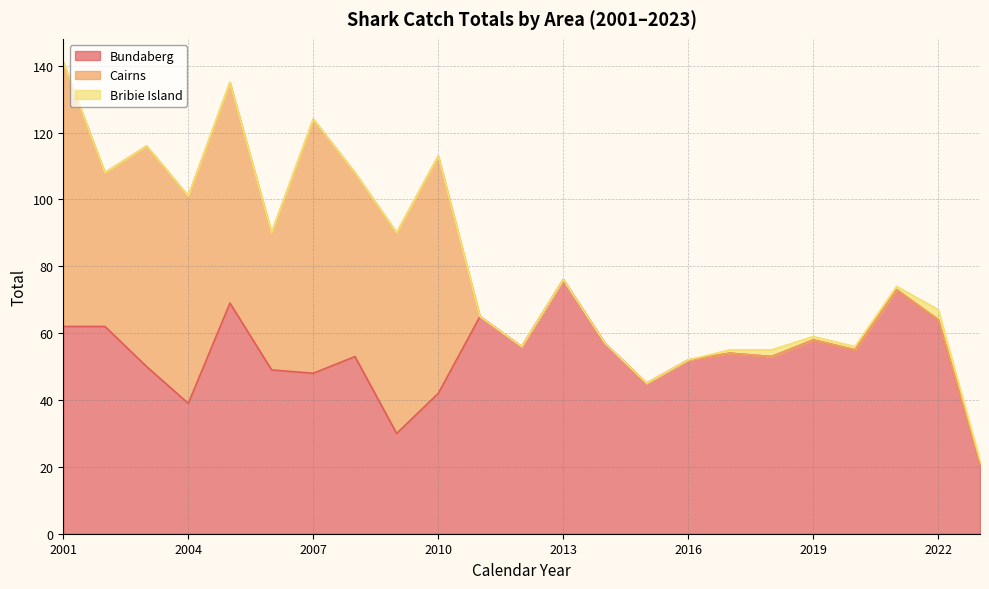

Is it true that Bundaberg equals 99 at 2011?

False